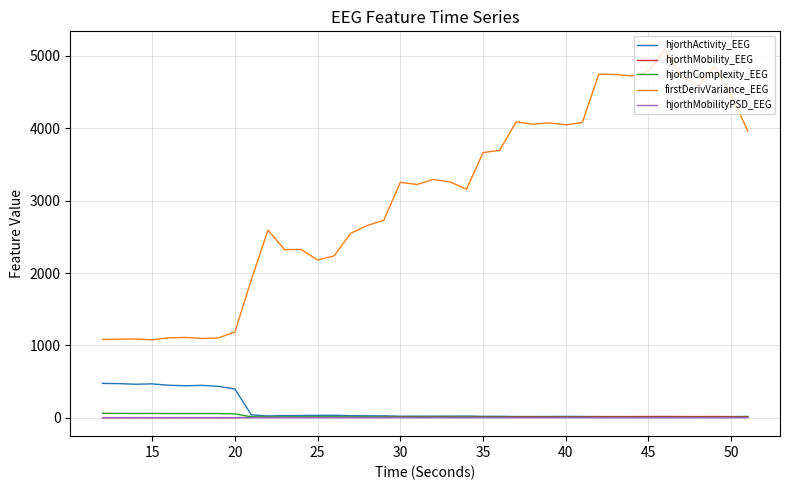

True or false: firstDerivVariance_EEG and hjorthComplexity_EEG intersect in this chart.

False